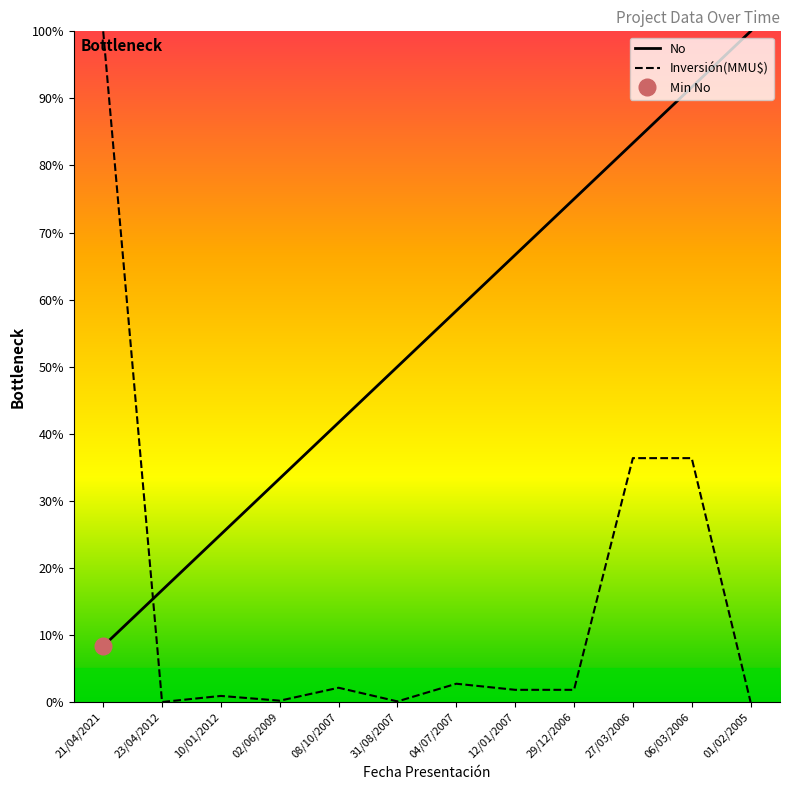

What is the difference between the maximum and second lowest values in the Inversión(MMU$) series?

100.0